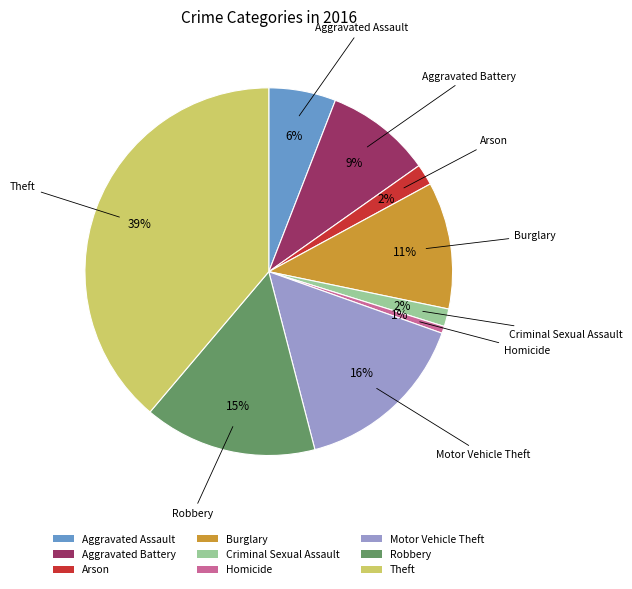

The Burglary slice represents 11% of the pie. True or false?

True